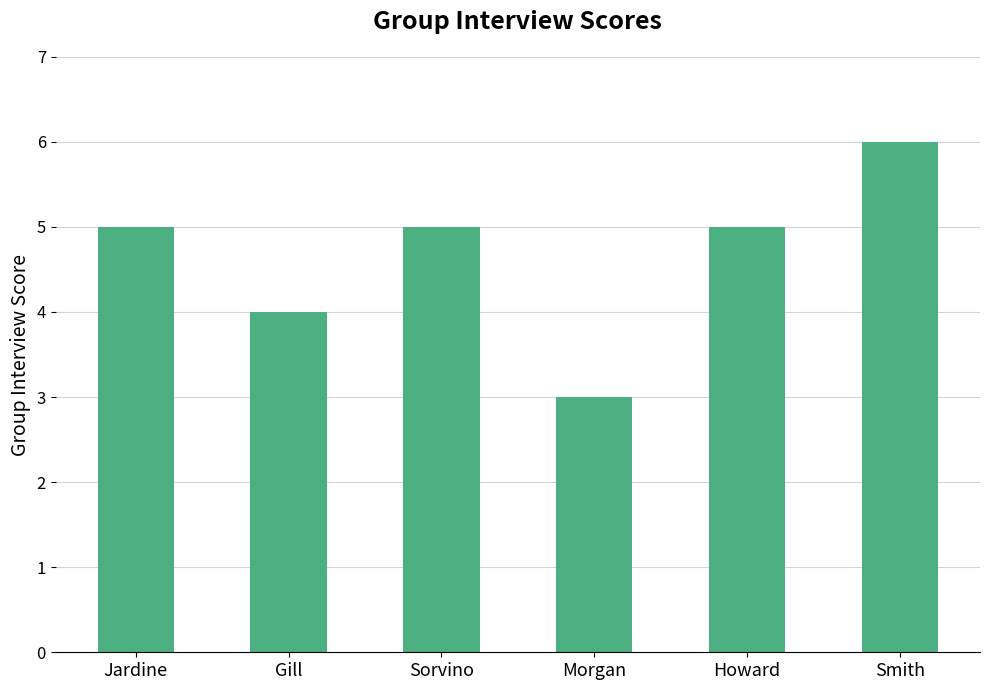

Does the chart contain stacked bars?

No